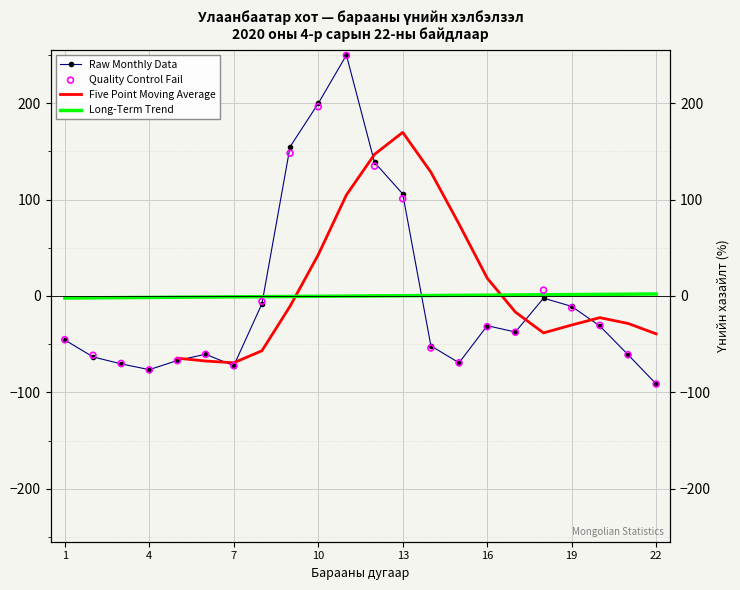

Which series reaches the maximum Y coordinate?

Raw Monthly Data